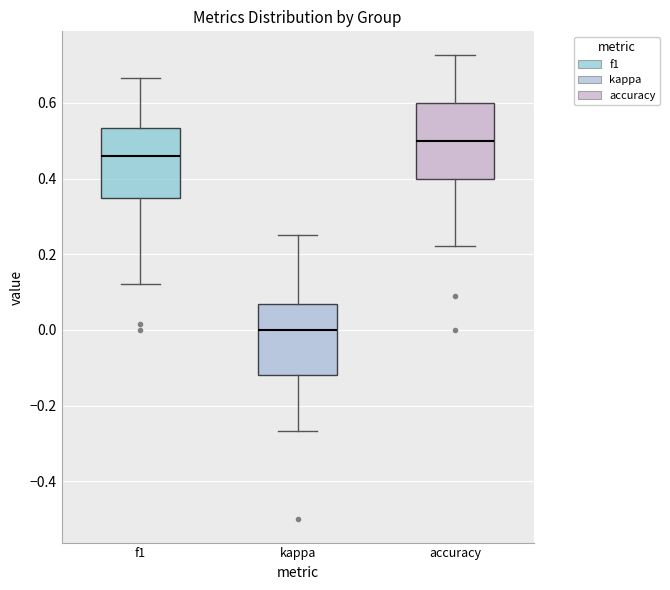

Where is the lower edge of the box for accuracy on the y-axis? The values are not printed on the chart, so give them approximately, as read against the axis.

0.40